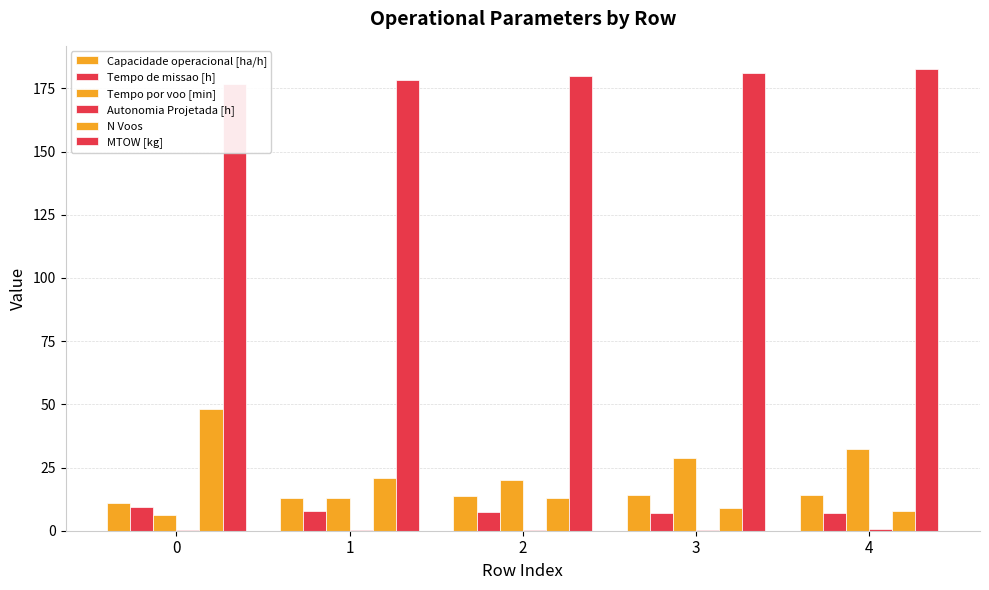

Which series has the largest total across all categories?

MTOW [kg]